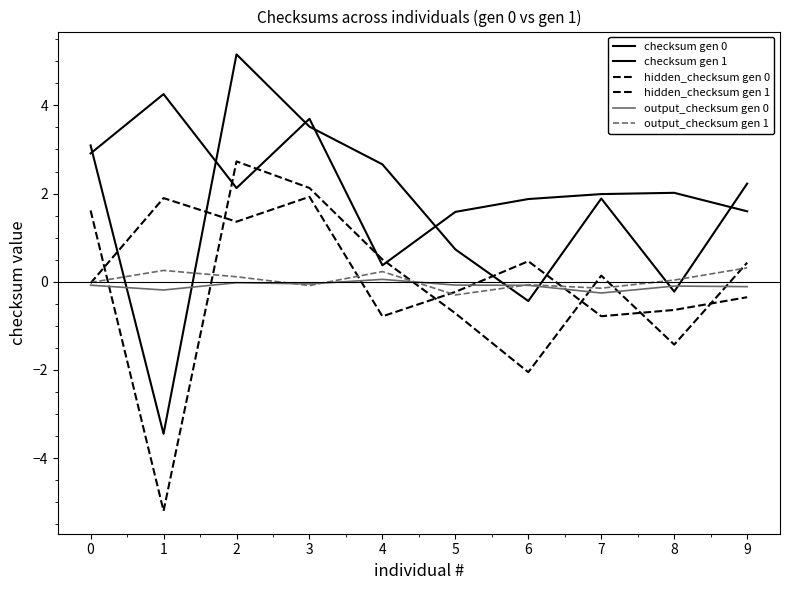

Does the chart display data point markers on the line(s)?

No